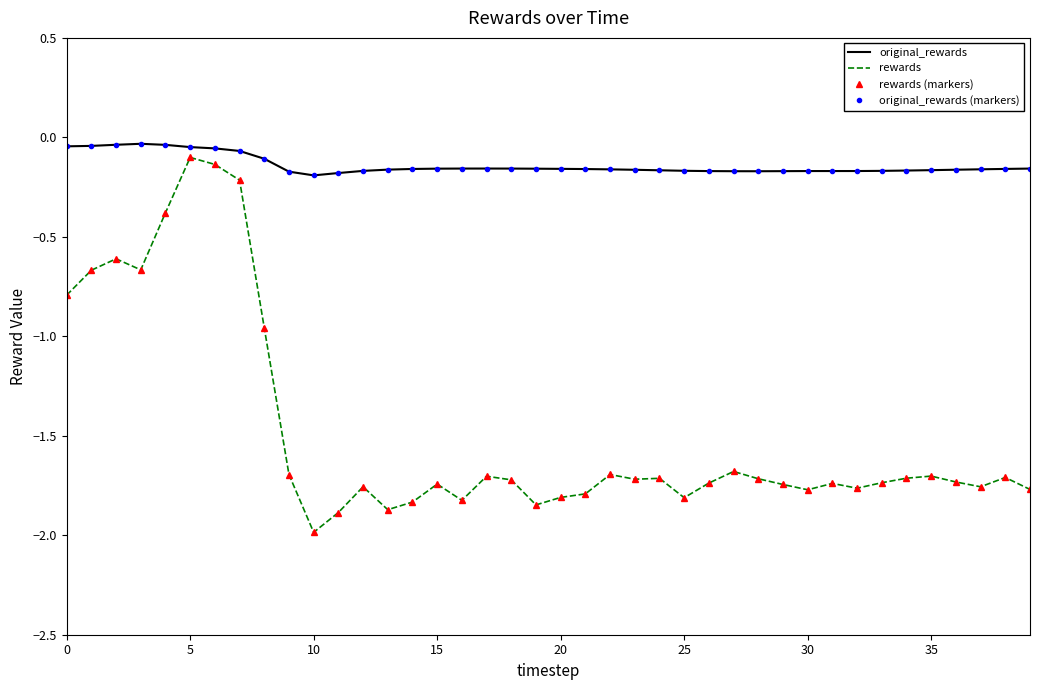

In original_rewards, how many points are higher than both neighbors (excluding endpoints)?

2